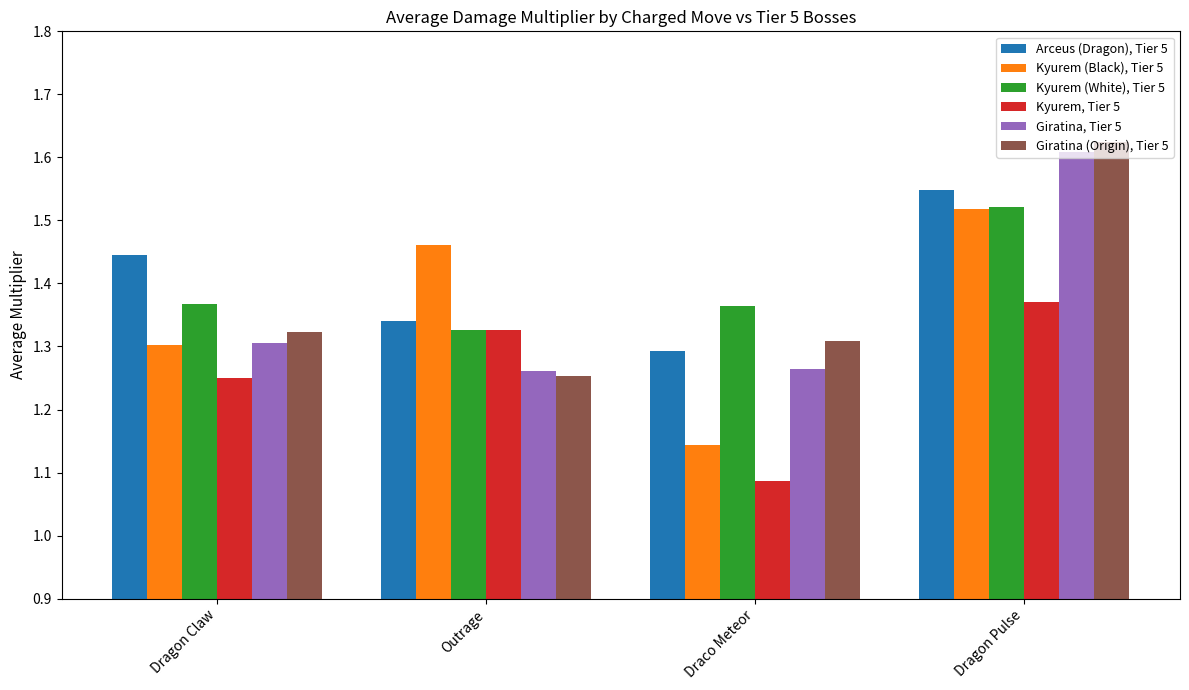

Between Outrage and Dragon Pulse, which series saw the biggest shift?

Giratina (Origin), Tier 5